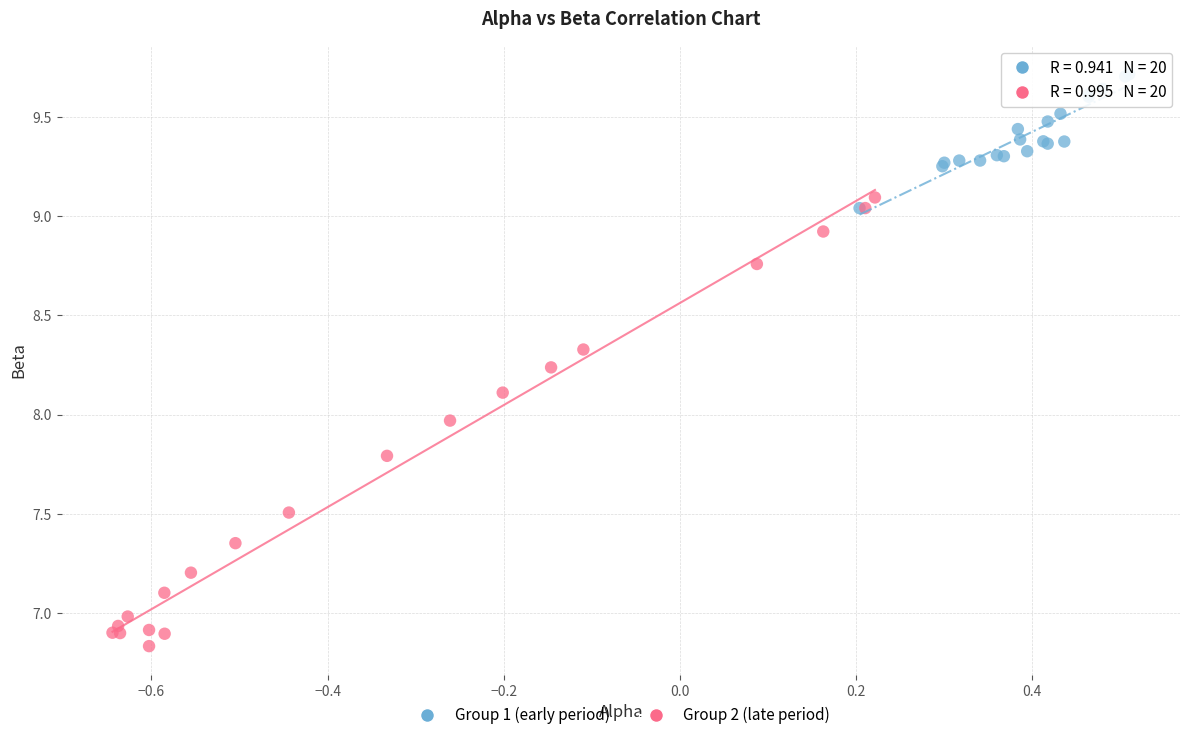

Which series has the largest Y range (max minus min)?

Group 2 (late period)